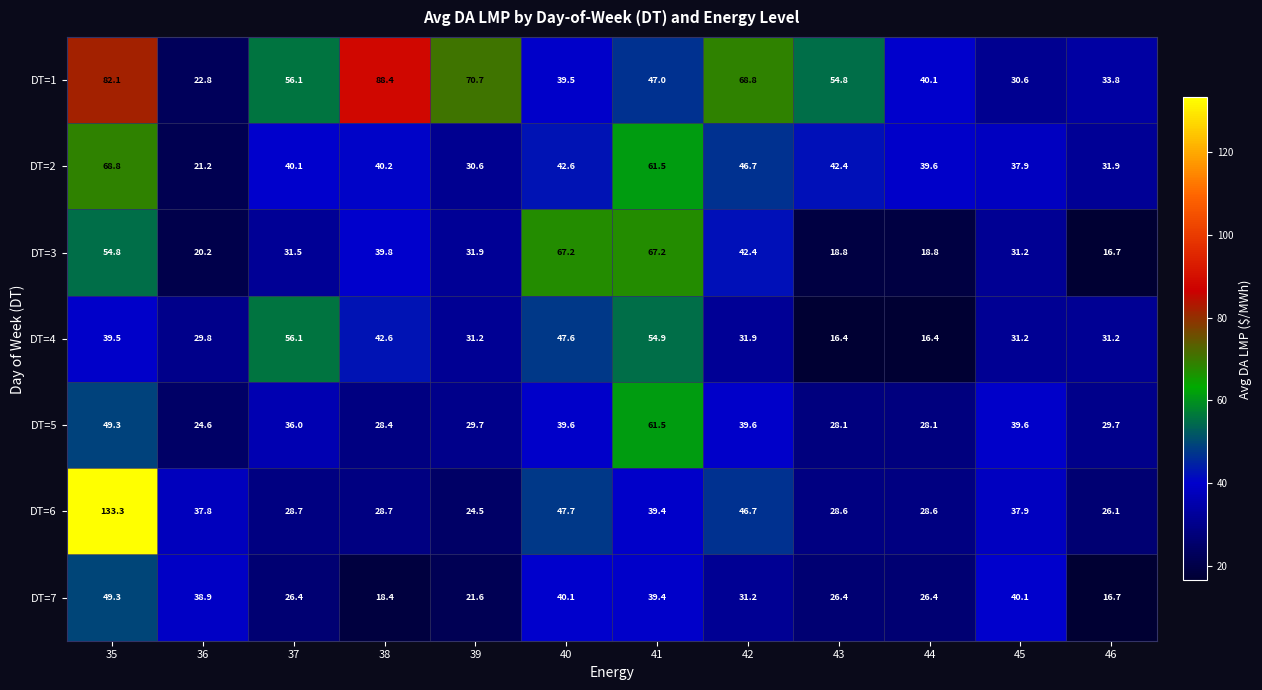

What is the total value across all series at 44?

198.0